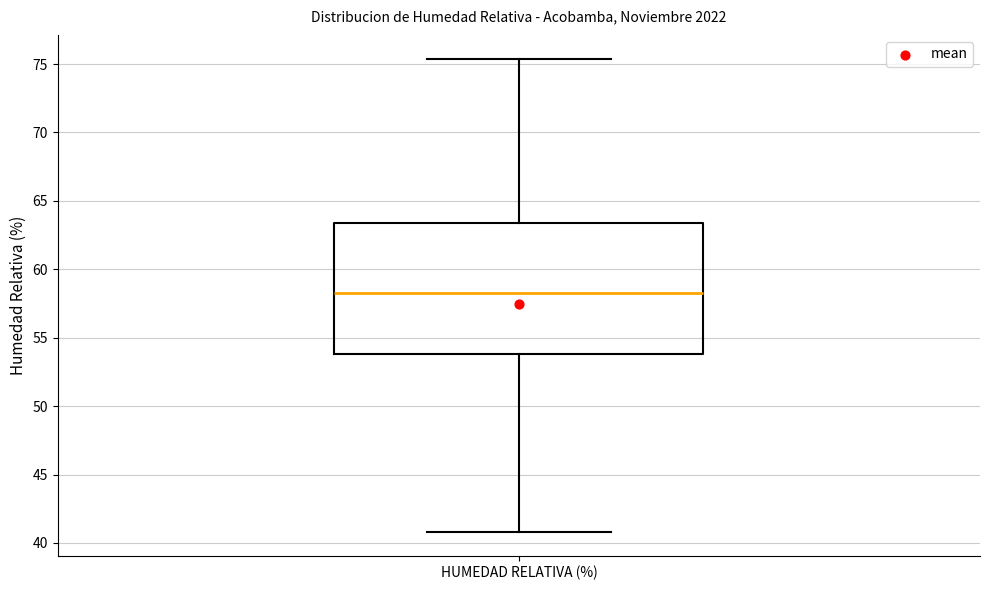

Transcribe this box plot: give where the median line is, the range the box spans, and where the two whiskers end, as read against the y-axis. The values are not printed on the chart, so give them approximately, as read against the axis.

median 58.5, box 54.0 to 63.5, whiskers 41.0 to 75.5